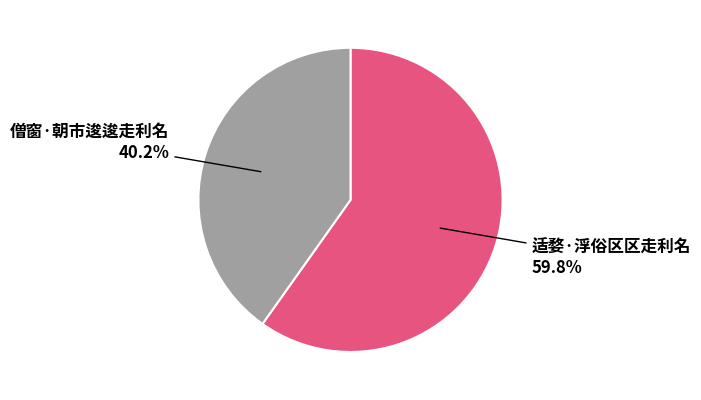

Which category has the smallest portion of the pie?

僧窗·朝市逡逡走利名